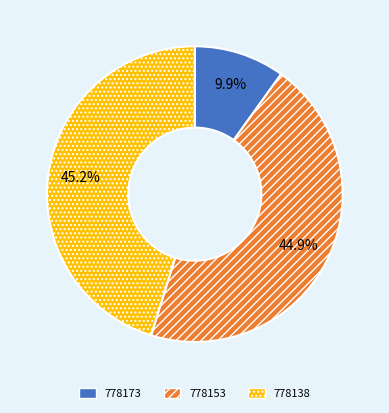

The 778153 slice represents 45% of the pie. True or false?

True